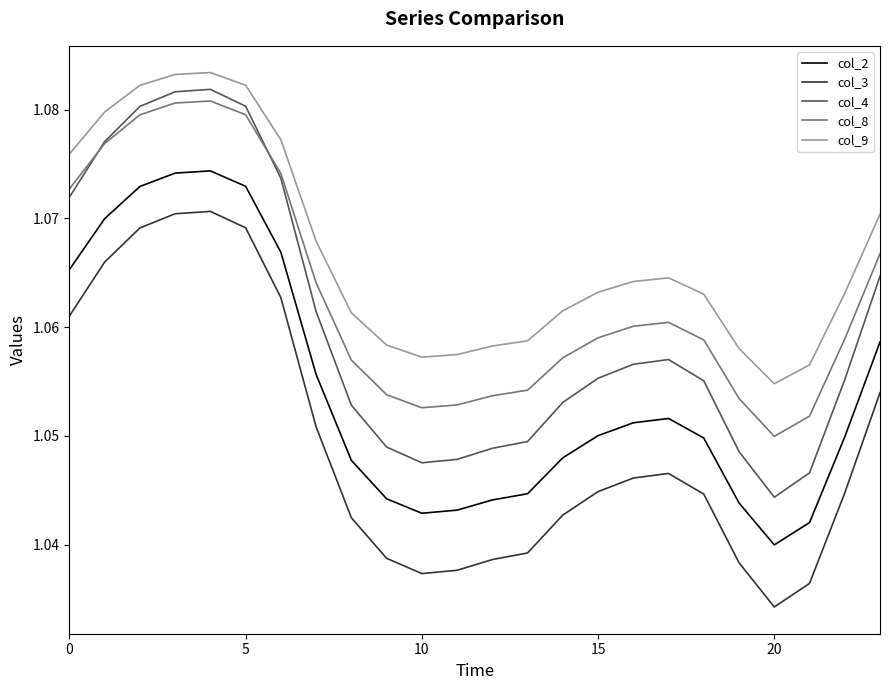

True or false: col_9 and col_8 intersect in this chart.

False